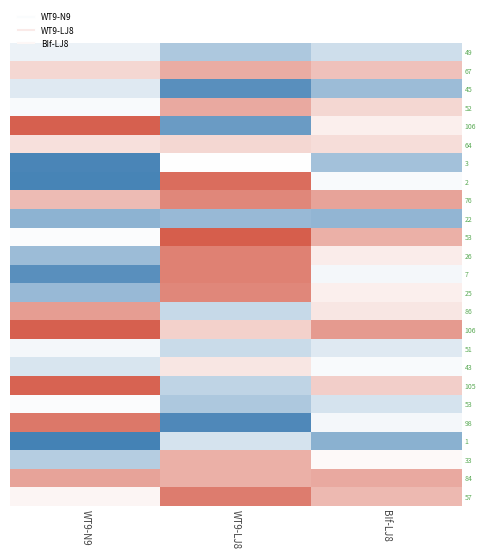

What is the spread (max minus min) of values at WT9-N9?

105